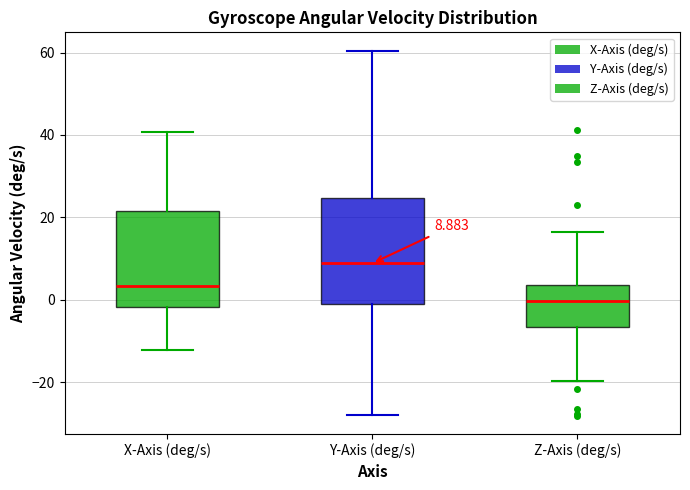

Which box has the lowest median line?

Z-Axis (deg/s)